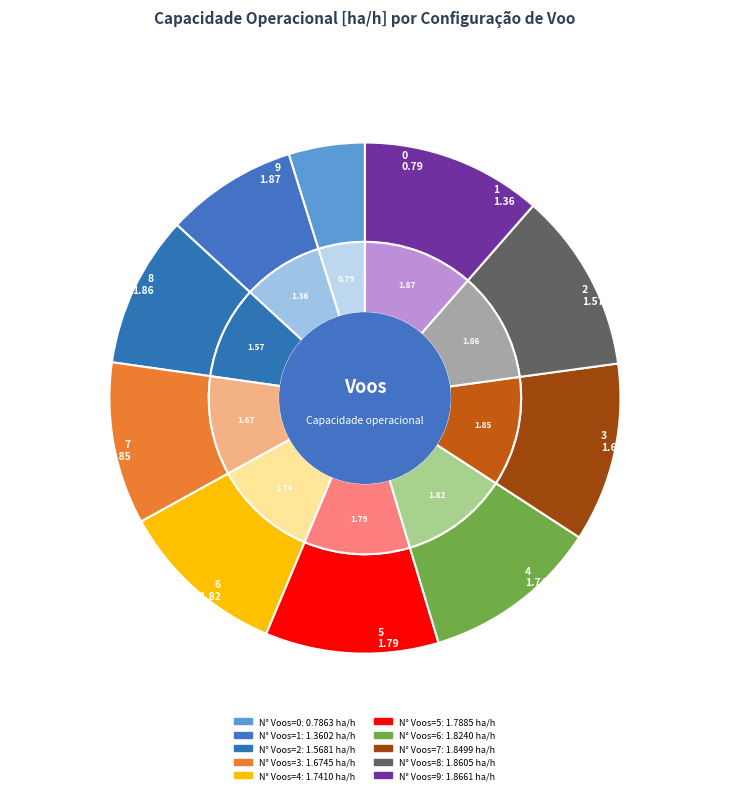

Does 0 account for over 50% of the chart?

No